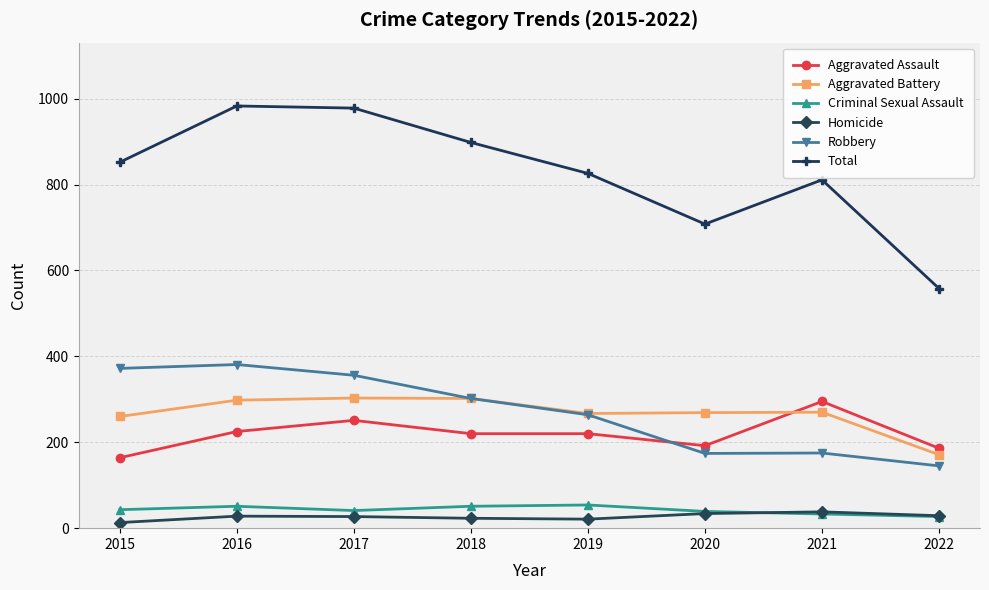

True or false: Aggravated Assault has more than 1 points higher than both neighbors.

True